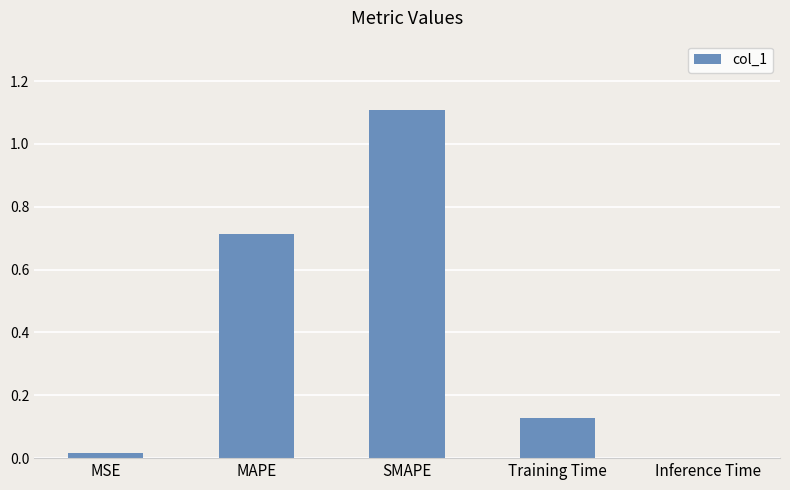

Is it true that the value at MAPE is 0.2?

False